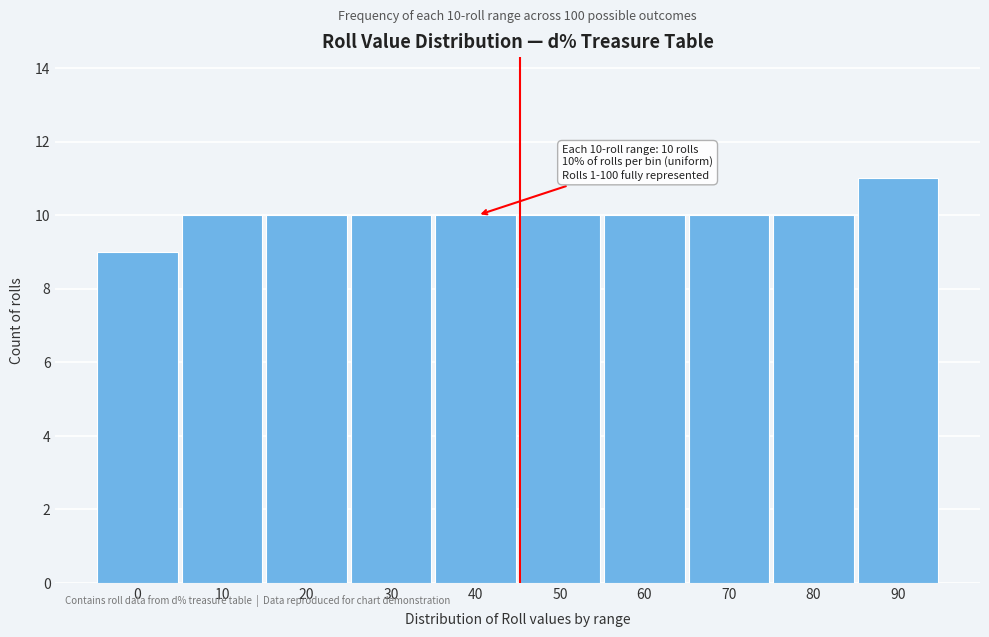

Reading left to right, list all the values displayed in this chart.

9	10	10	10	10	10	10	10	10	11